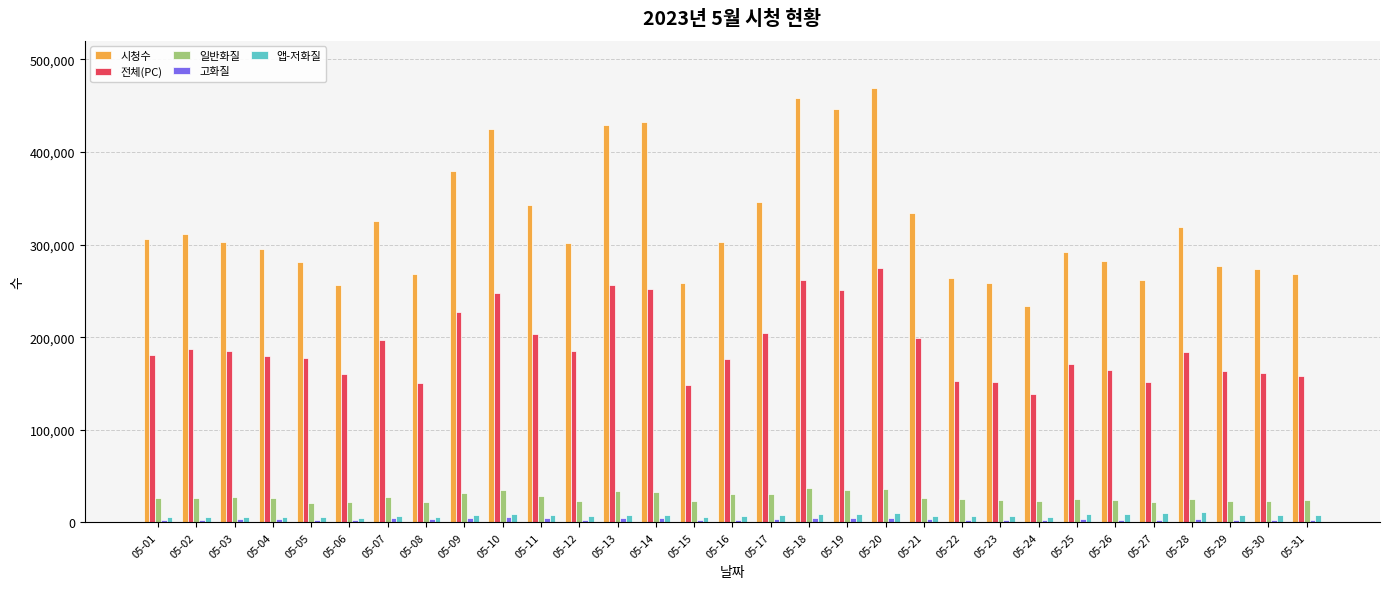

What is the difference between the second highest and second lowest values in the 일반화질 series?

14069